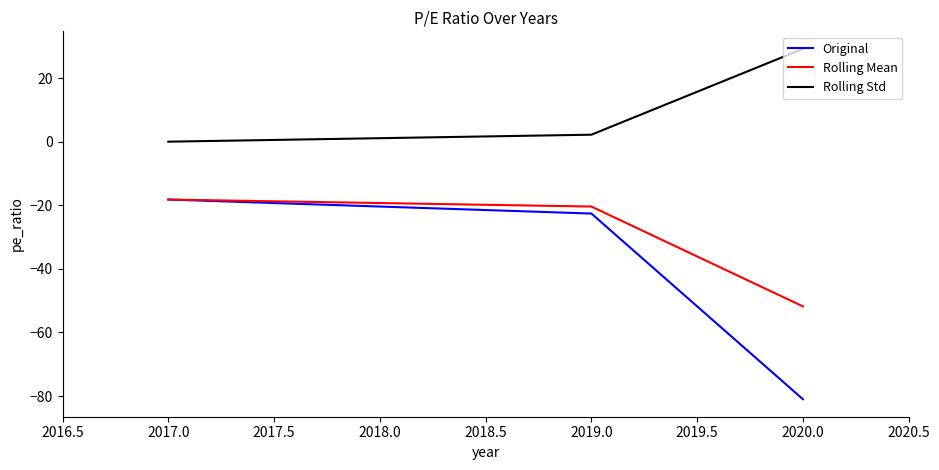

How many lines are shown in the chart?

3